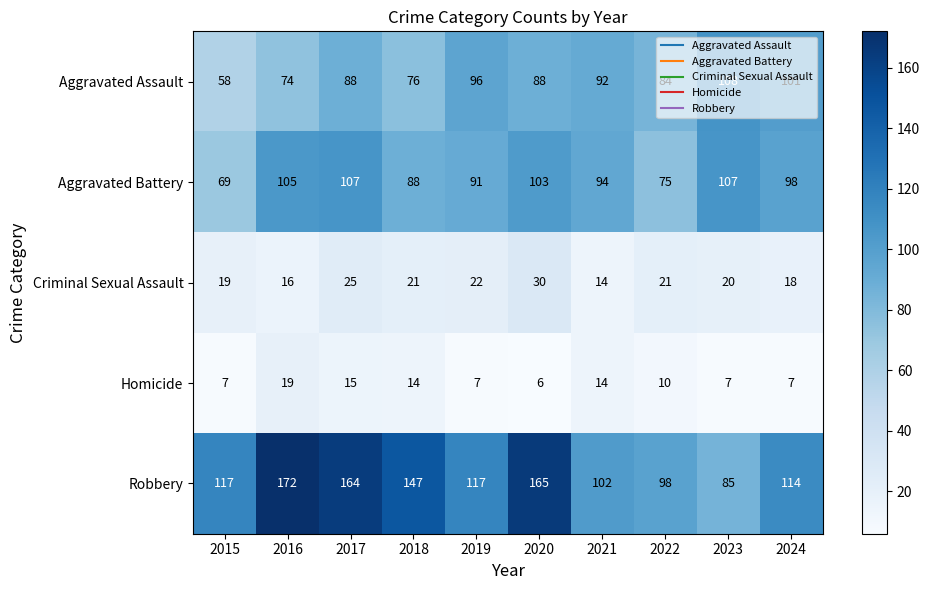

Which series has the largest range (max minus min)?

Robbery